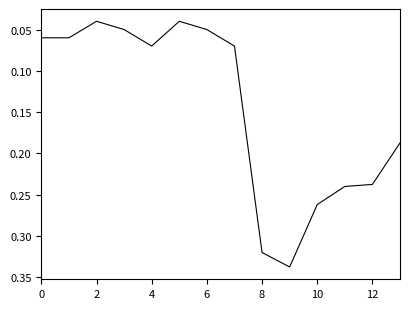

What is the maximum value shown in the chart?

0.3